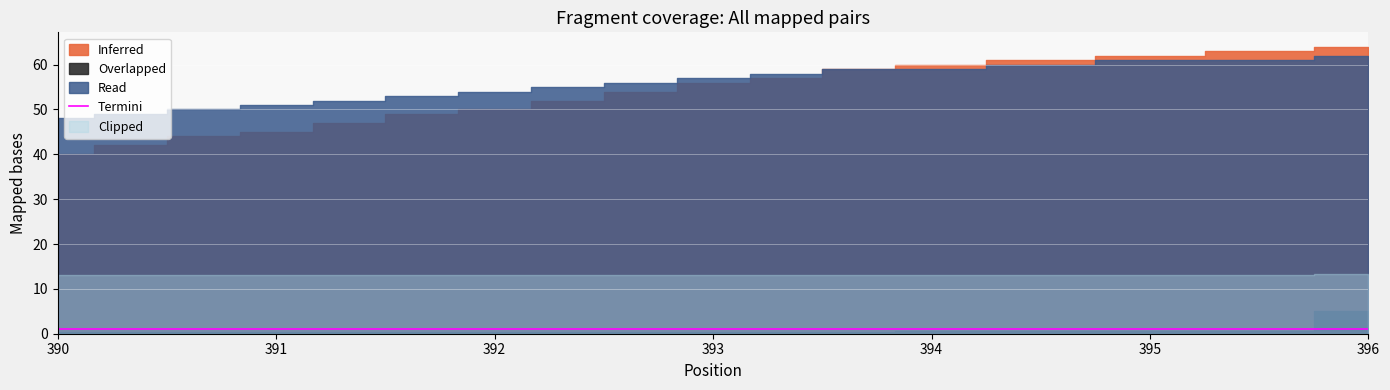

Between 2 and 7, which series saw the biggest shift?

Inferred